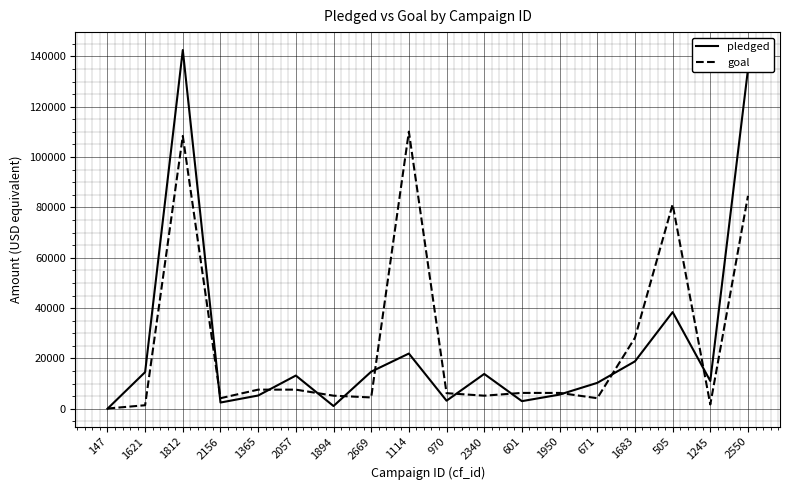

Where is the first local minimum for pledged?

2156